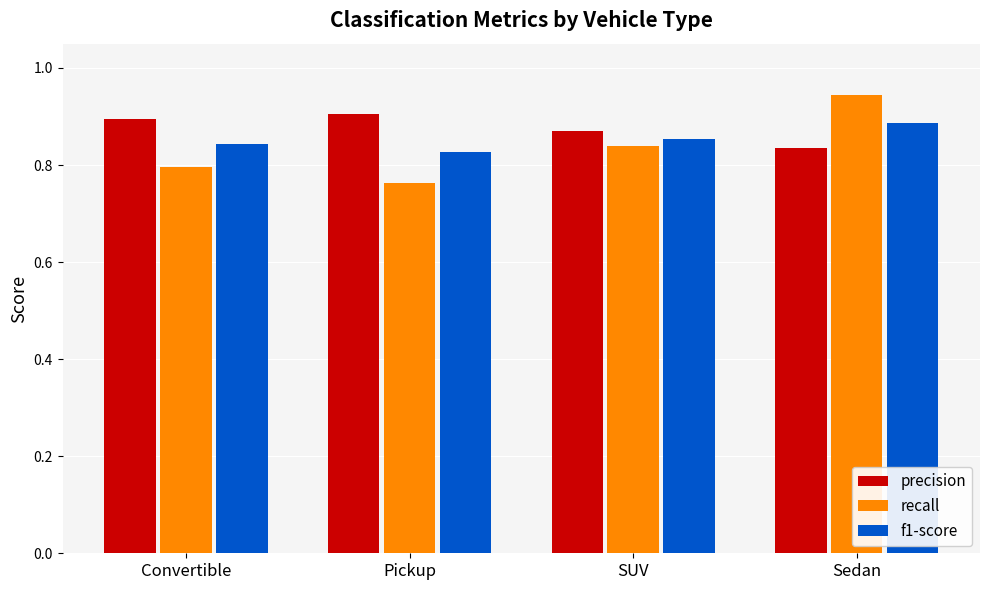

At SUV, list the series in order from largest to smallest.

precision, f1-score, recall